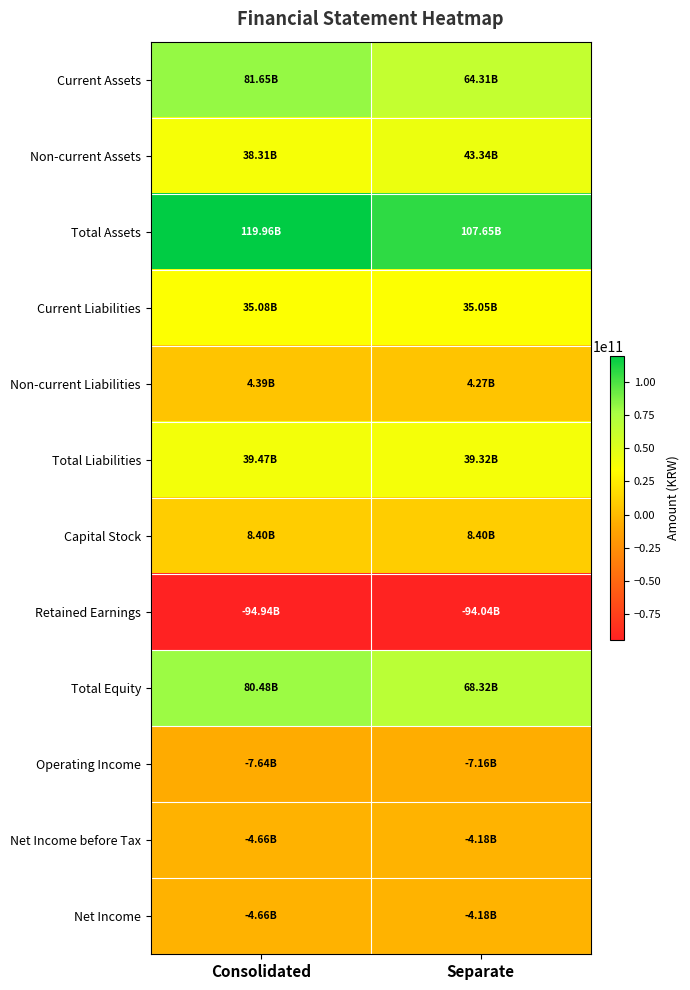

Which has a higher value, Separate or Consolidated?

Consolidated